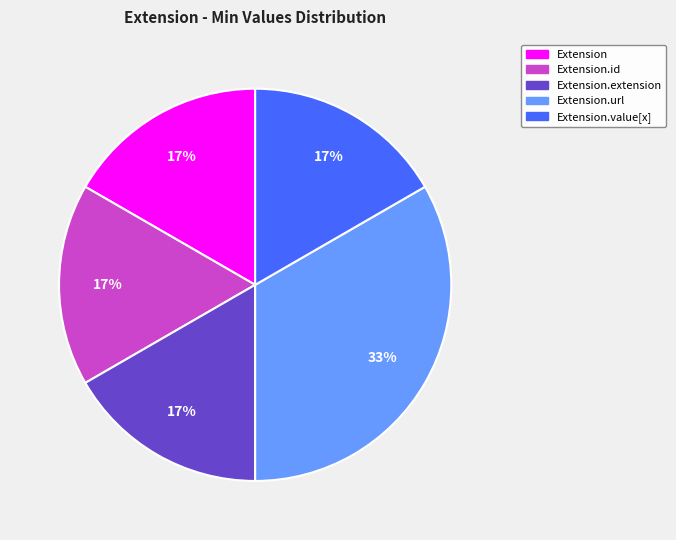

Is there any slice that represents more than half of the pie?

No